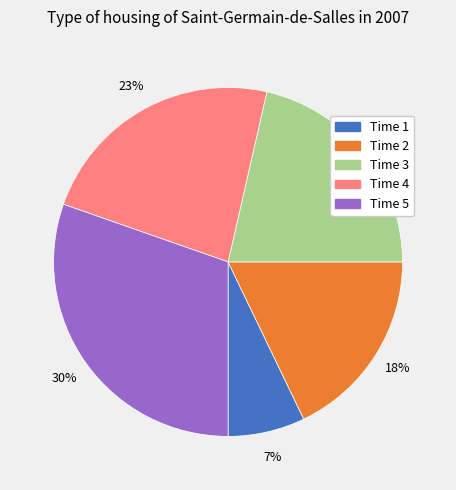

Is there any slice that represents more than half of the pie?

No